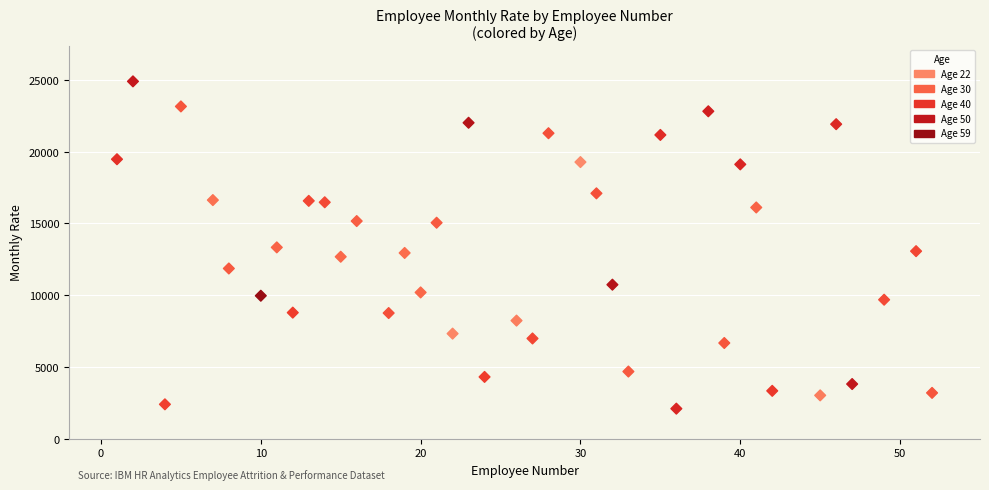

What is the range of X values (max minus min)?

51